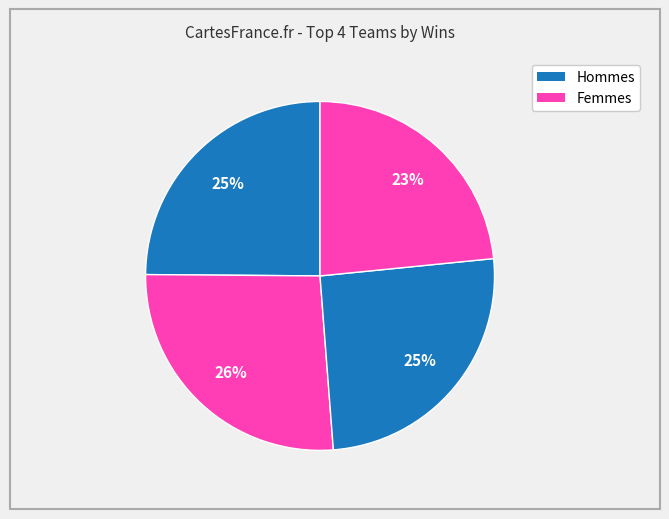

Count the number of slices in the pie.

4